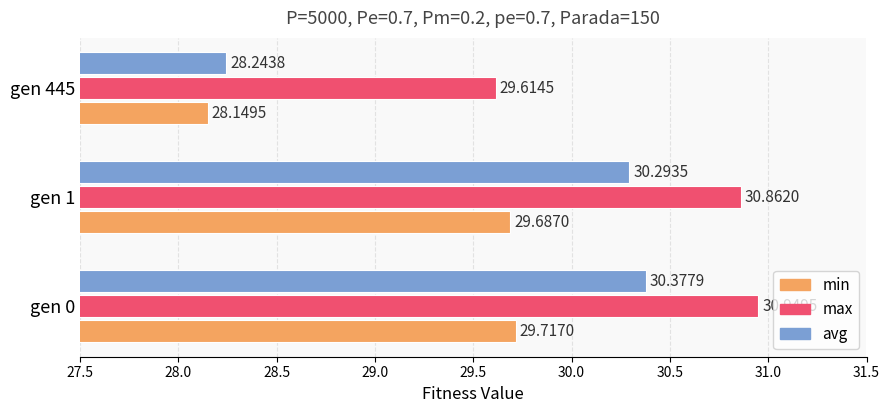

Rank the series by their average value, from lowest to highest.

min, avg, max